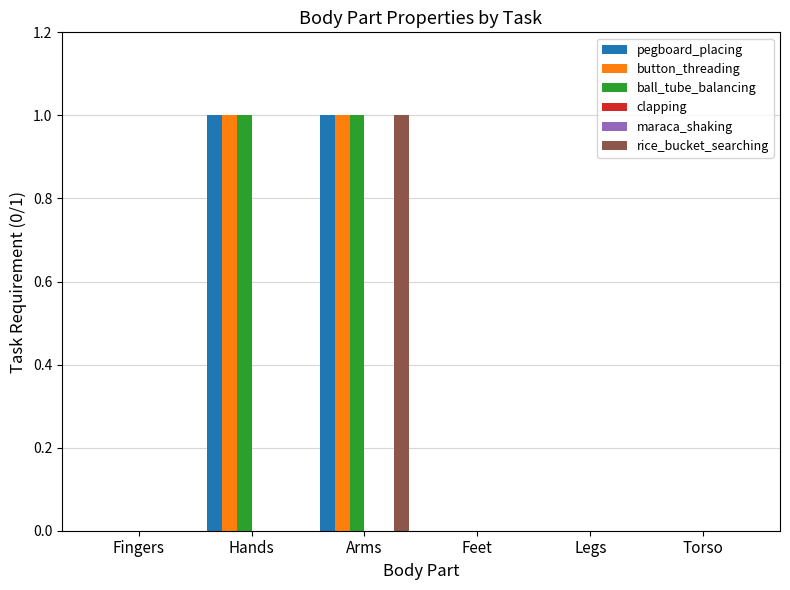

The value of maraca_shaking at Arms is 0. True or false?

True